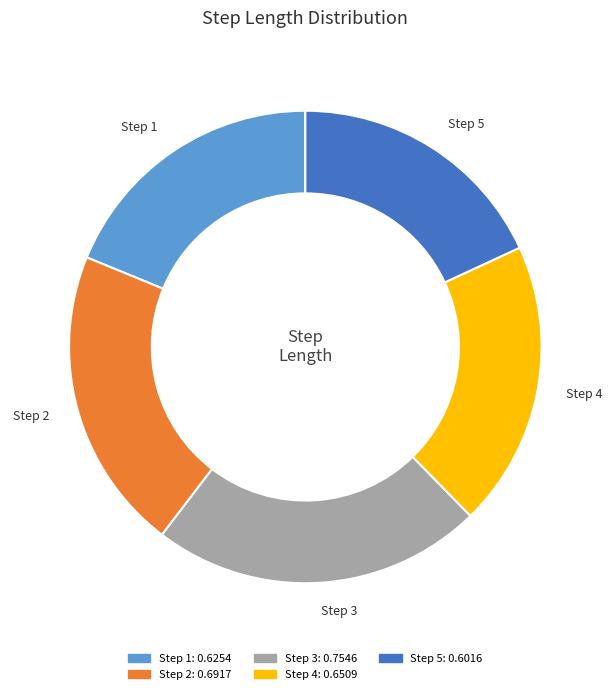

To the nearest percent, what is the average slice percentage?

20%